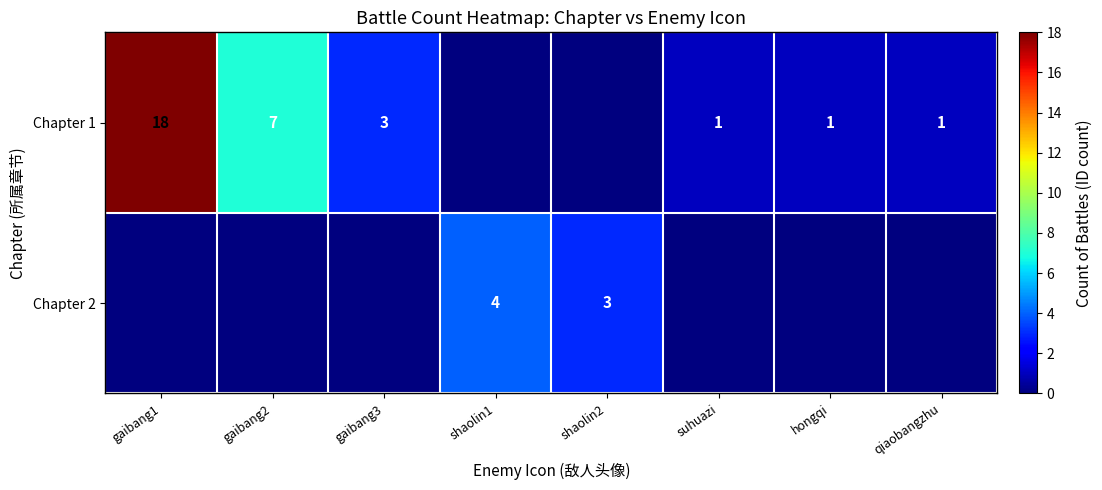

The value of Chapter 2 at shaolin2 is 2. True or false?

False